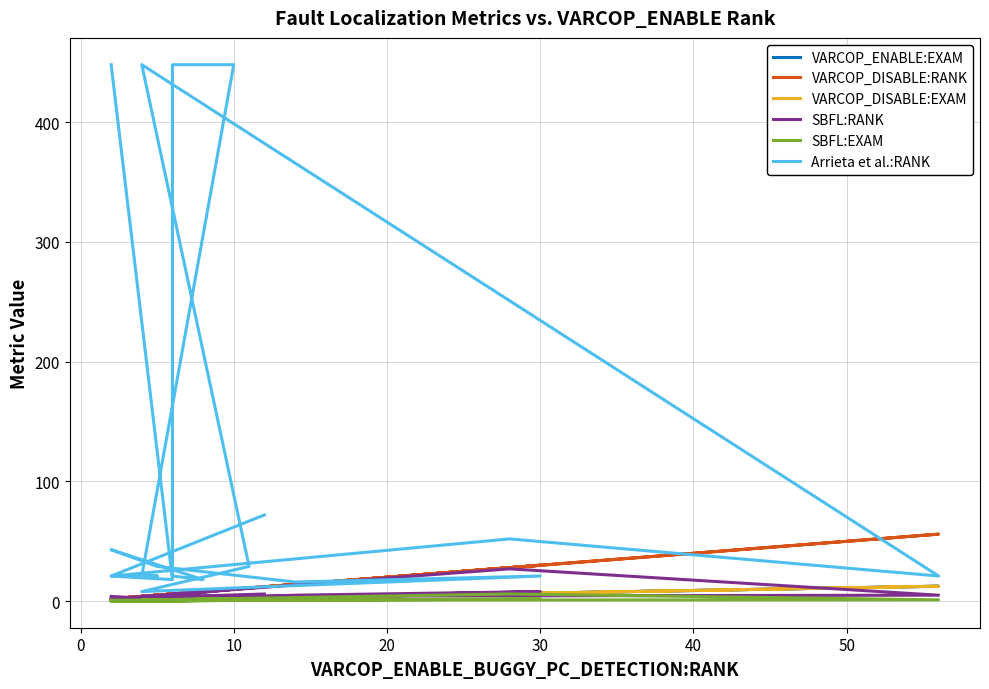

How many times do VARCOP_DISABLE:RANK and SBFL:RANK cross each other?

1